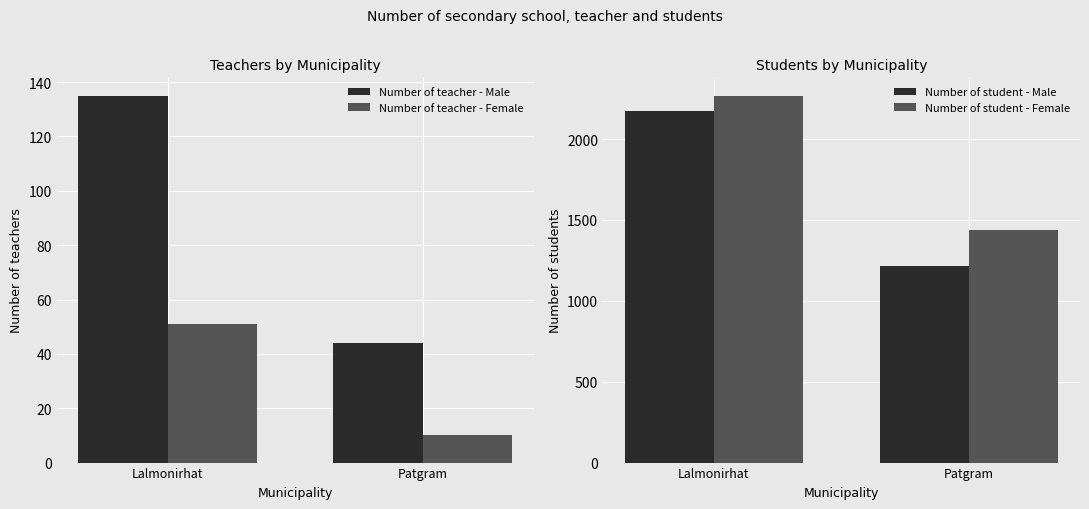

At which label does Number of teacher - Female reach its peak?

Lalmonirhat